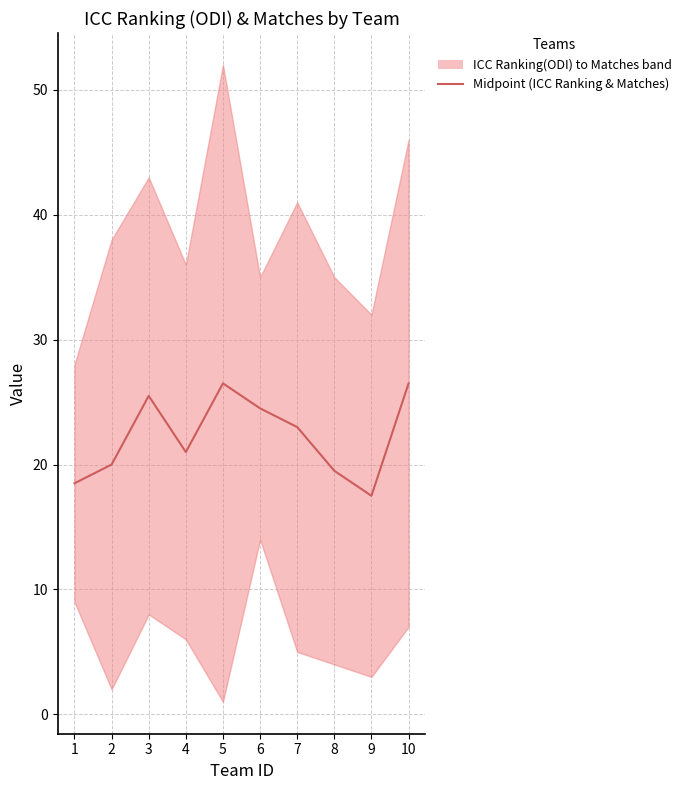

Does the chart display data point markers on the line(s)?

No